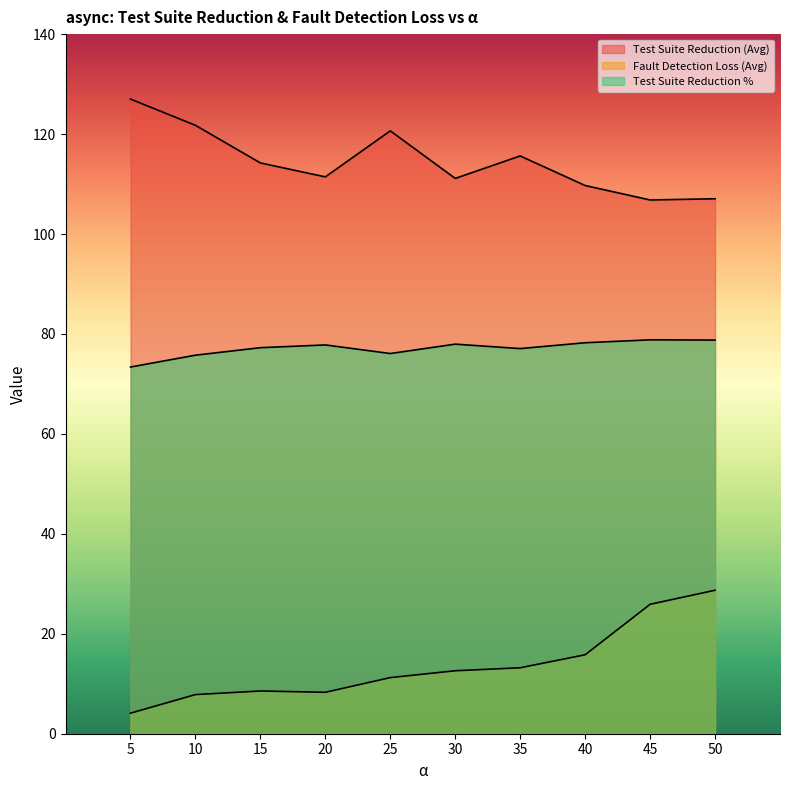

Which category has the highest value in the Fault Detection Loss (Avg) series?

50